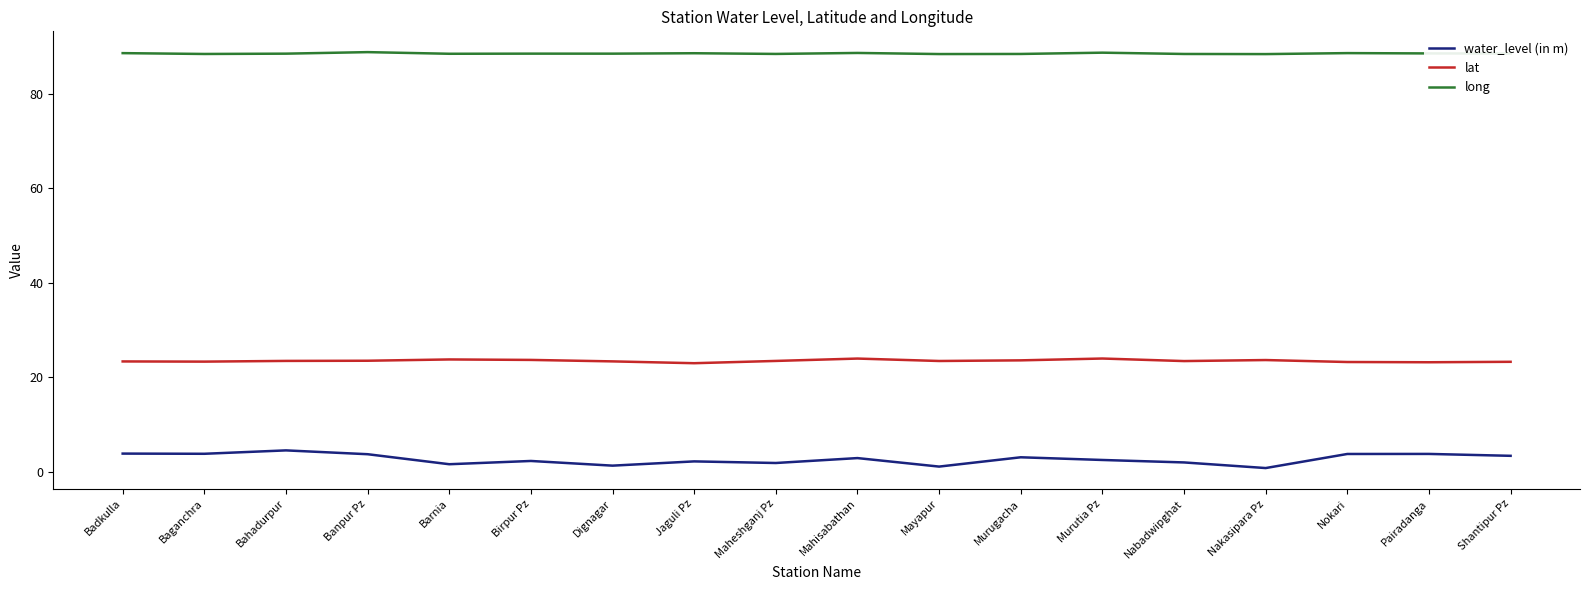

Is the value of water_level (in m) at Bahadurpur greater than the value of long at Dignagar?

No